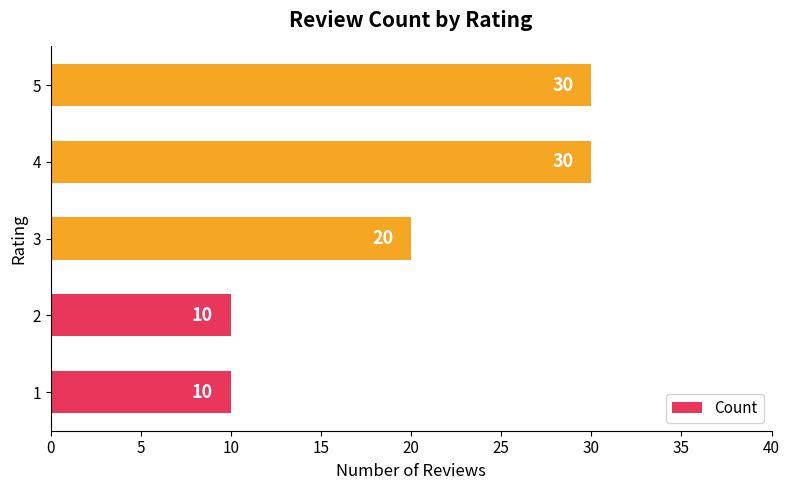

At which label is the value closest to 20?

3